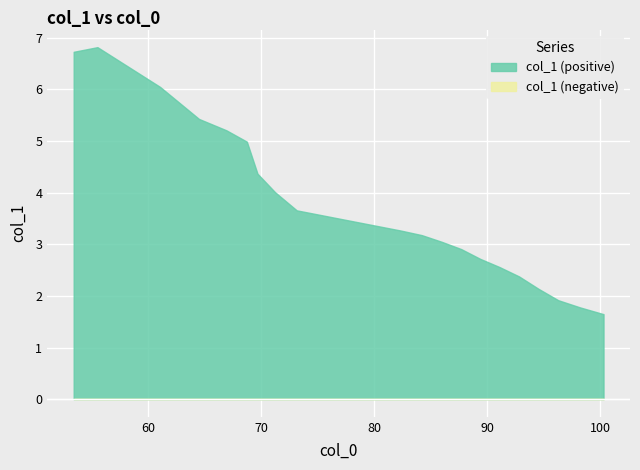

Reading left to right, list all the values displayed in this chart.

6.7	6.8	6.0	5.4	5.2	5.0	4.4	4.0	3.7	3.3	3.2	3.0	2.9	2.7	2.6	2.4	2.1	1.9	1.8	1.6